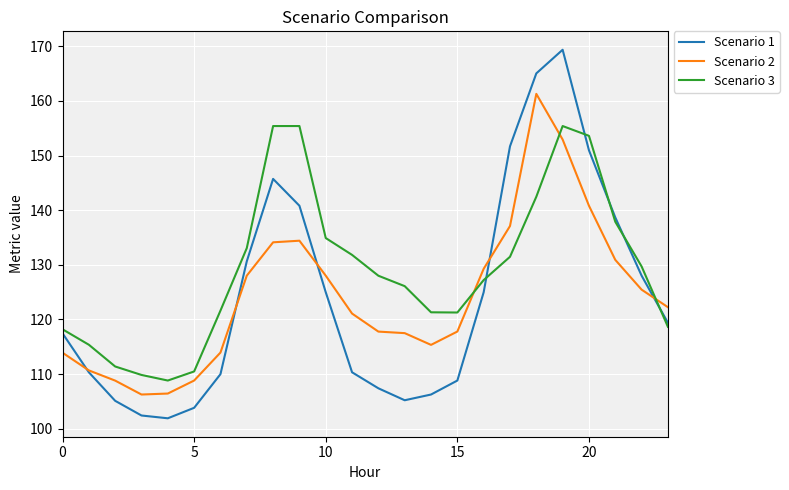

What is the minimum value shown in the chart?

101.9